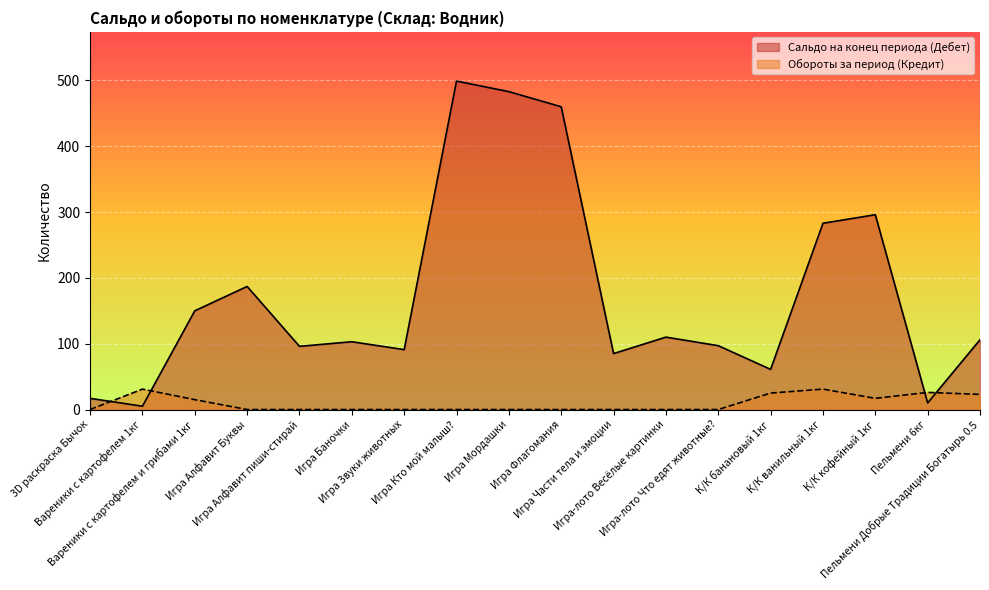

Where is Обороты за период (Кредит) nearest to the value 15?

Вареники с картофелем и грибами 1кг